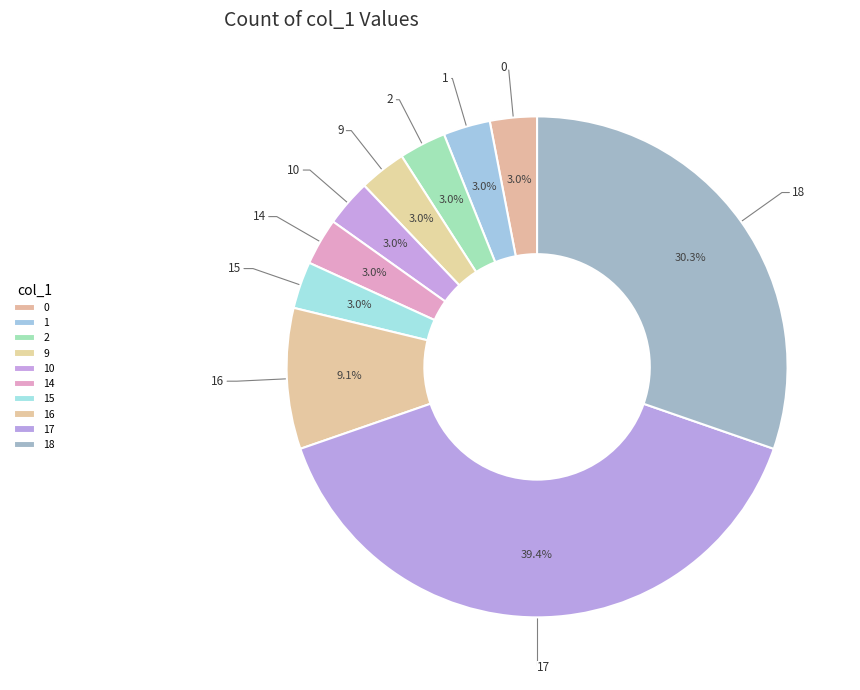

Is there any slice that represents more than half of the pie?

No